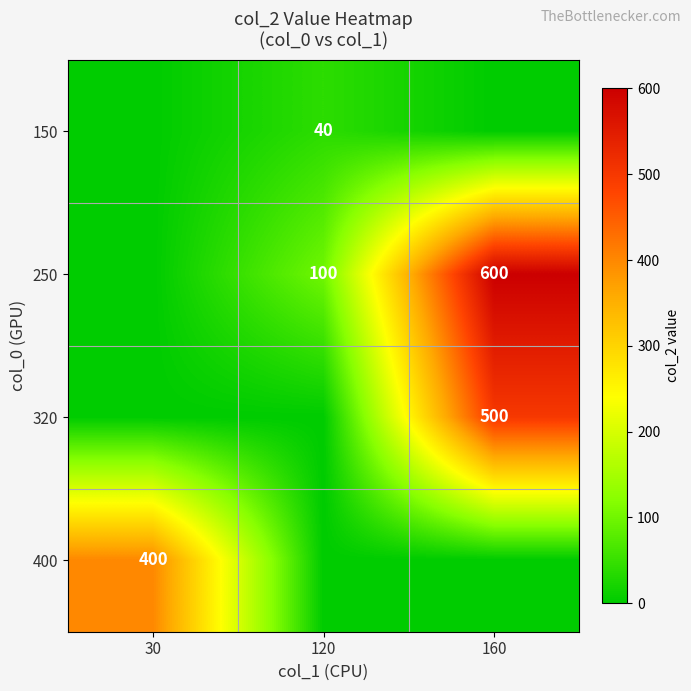

Is it true that 400 equals 136 at 30?

False